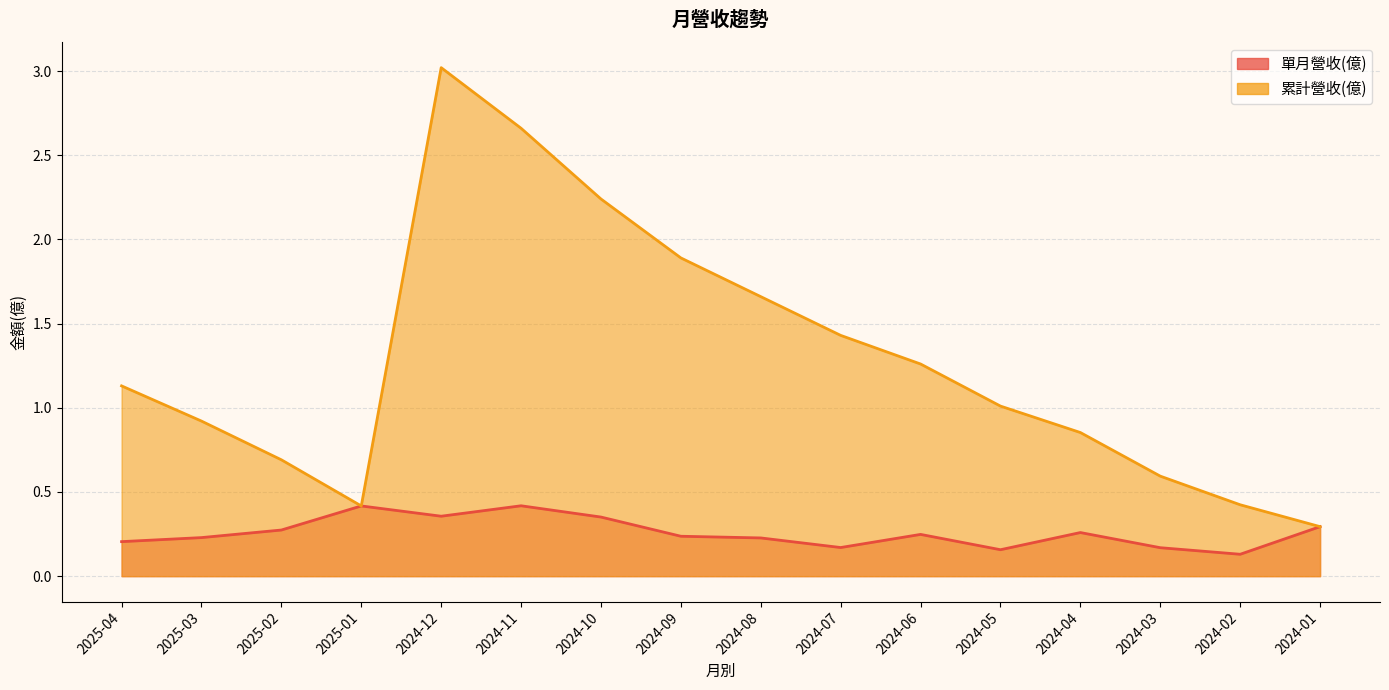

Reading left to right, transcribe all the data shown in this chart.

單月營收(億): 0.2	0.2	0.3	0.4	0.4	0.4	0.4	0.2	0.2	0.2	0.2	0.2	0.3	0.2	0.1	0.3
累計營收(億): 1.1	0.9	0.7	0.4	3.0	2.7	2.2	1.9	1.7	1.4	1.3	1.0	0.9	0.6	0.4	0.3